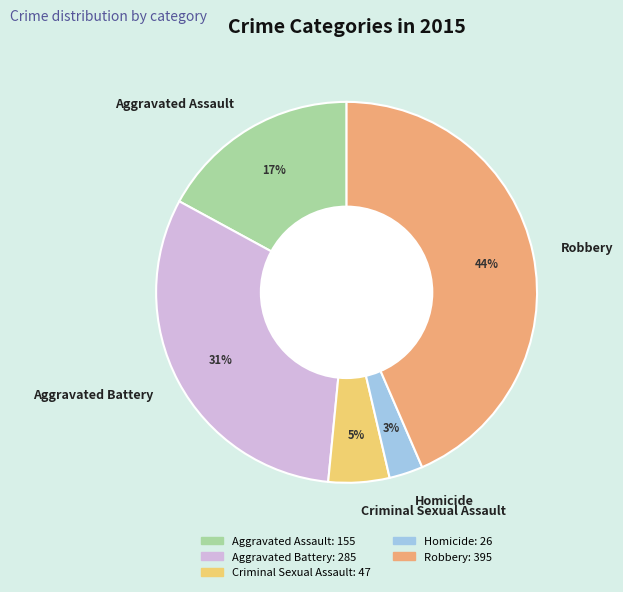

Which has a higher value, Homicide or Aggravated Battery?

Aggravated Battery